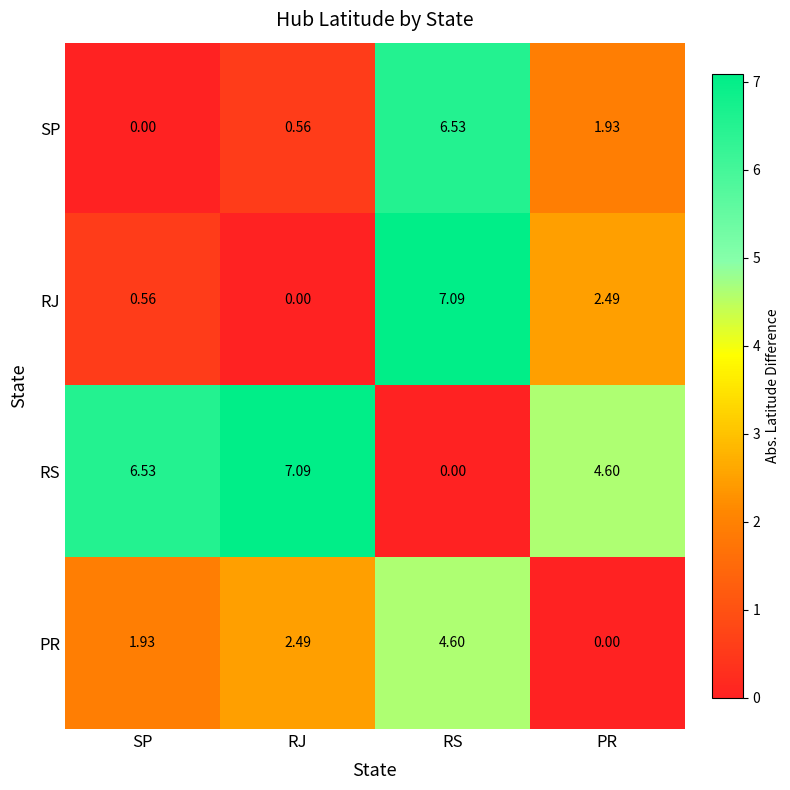

Where does the RS series first go above 6?

SP